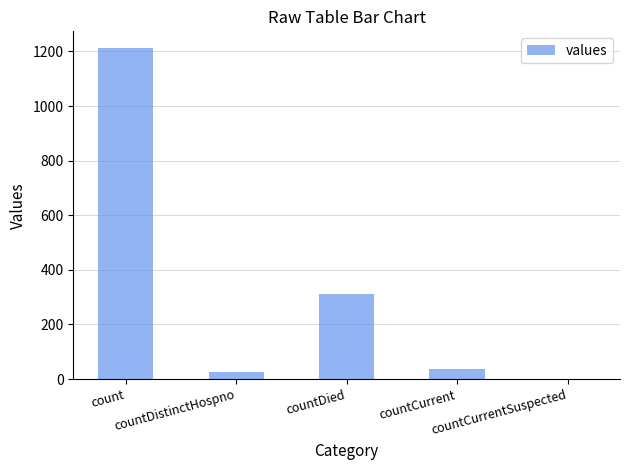

What is the greatest value displayed?

1213